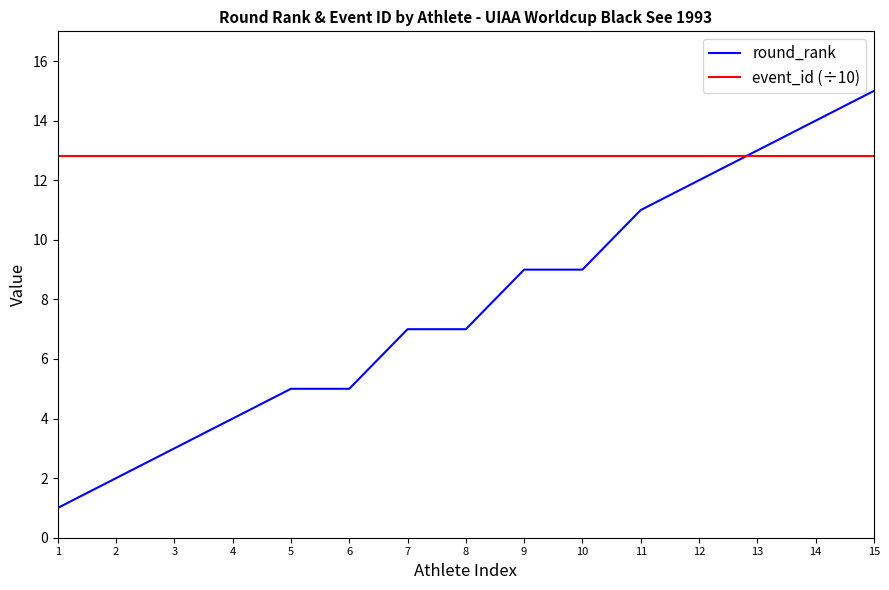

Reading left to right, extract all data points from this chart.

round_rank: 1=1.0	2=2.0	3=3.0	4=4.0	5=5.0	6=5.0	7=7.0	8=7.0	9=9.0	10=9.0	11=11.0	12=12.0	13=13.0	14=14.0	15=15.0
event_id (÷10): 1=12.8	2=12.8	3=12.8	4=12.8	5=12.8	6=12.8	7=12.8	8=12.8	9=12.8	10=12.8	11=12.8	12=12.8	13=12.8	14=12.8	15=12.8